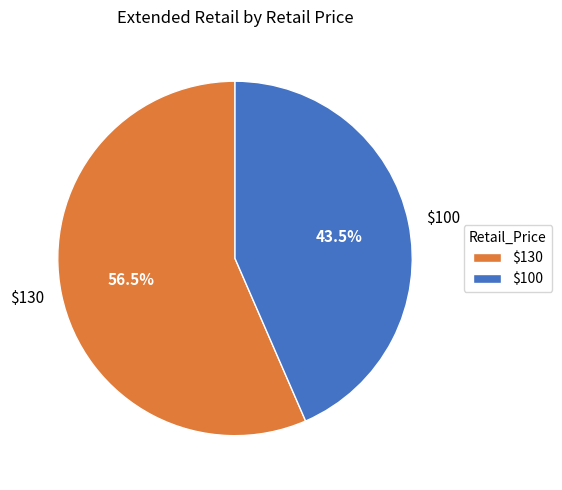

What is the majority slice?

$130